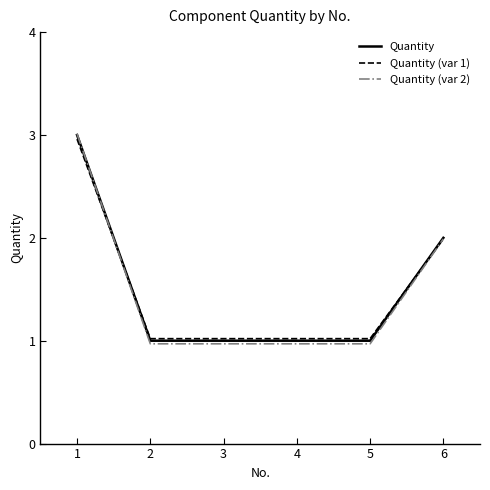

What is the smallest value displayed?

1.0